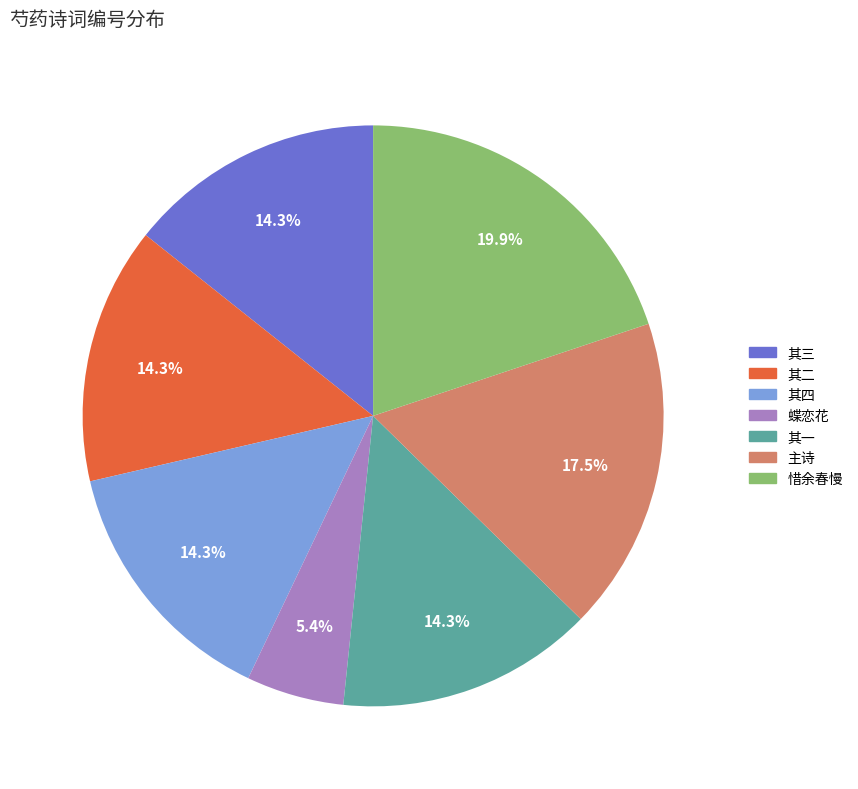

Is there any slice that represents more than half of the pie?

No